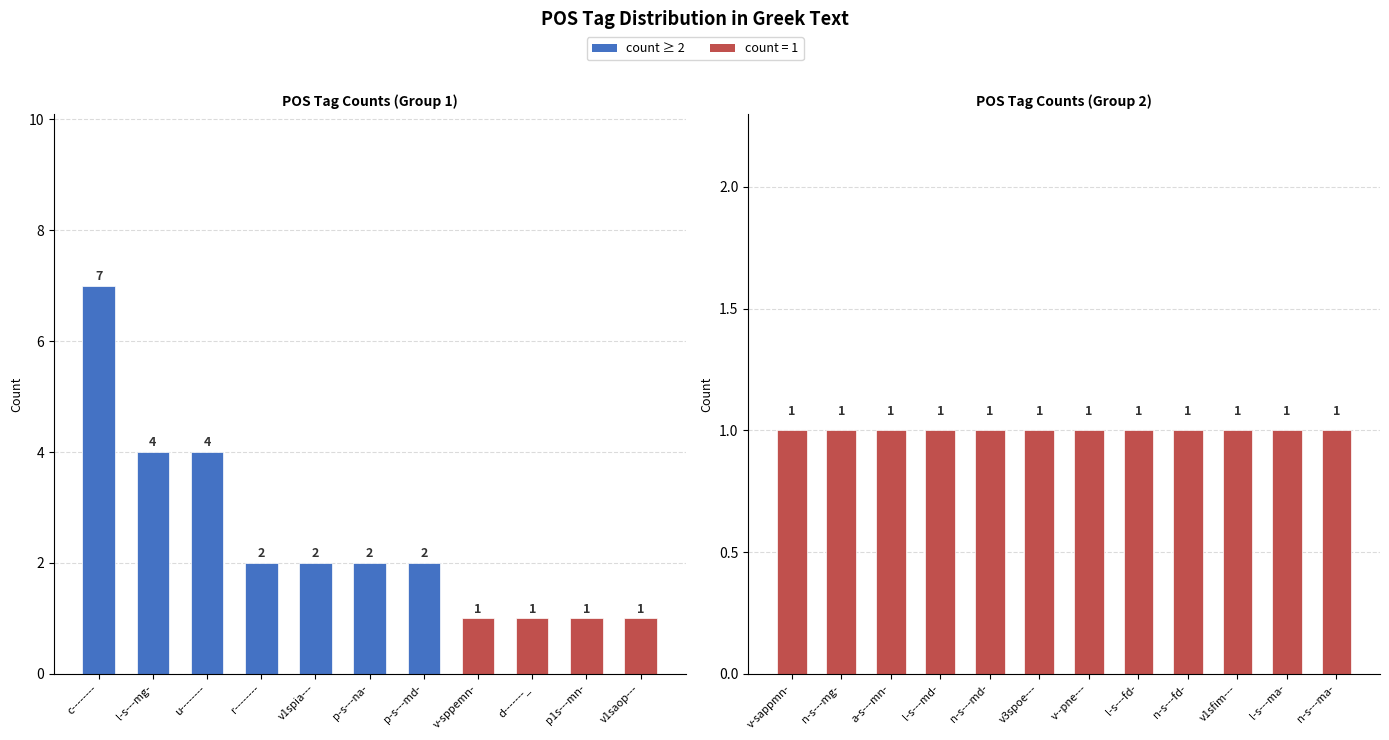

What is the minimum value shown in the chart?

1